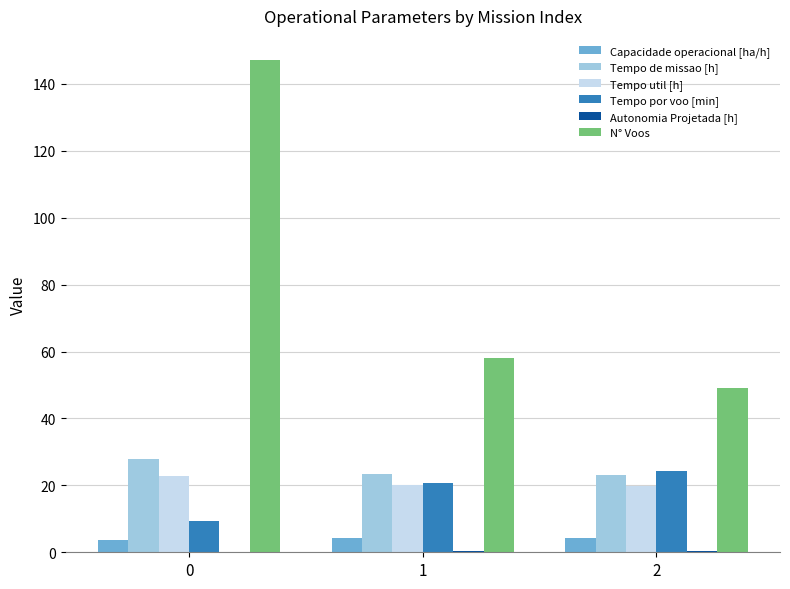

How many distinct data groups are displayed?

6